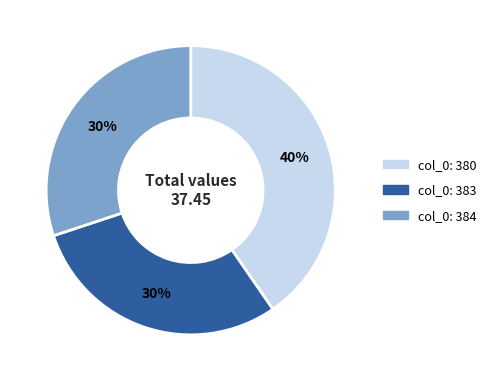

To the nearest percent, what is the average slice percentage?

33%